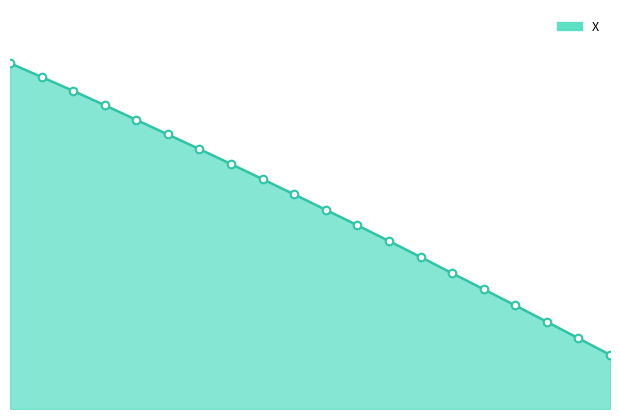

Is this an area chart (filled region under the line)?

Yes